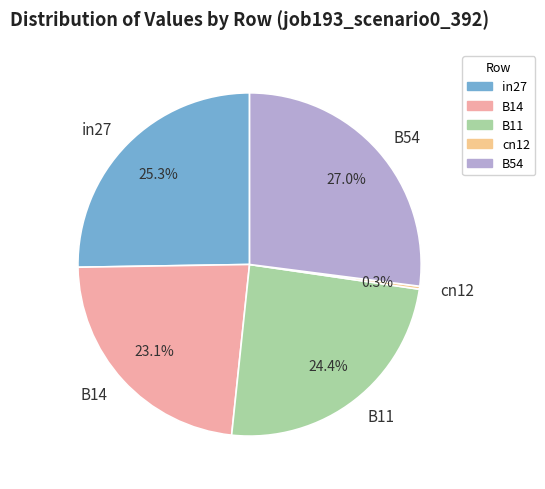

Is there a majority slice in this chart?

No